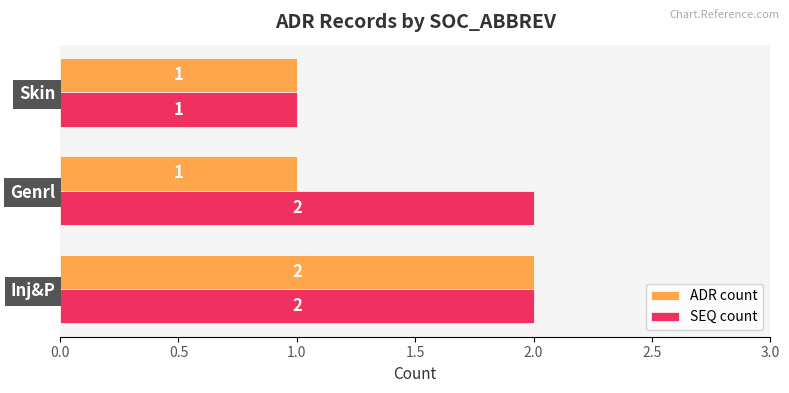

List the series in order of their overall mean, lowest first.

ADR count, SEQ count